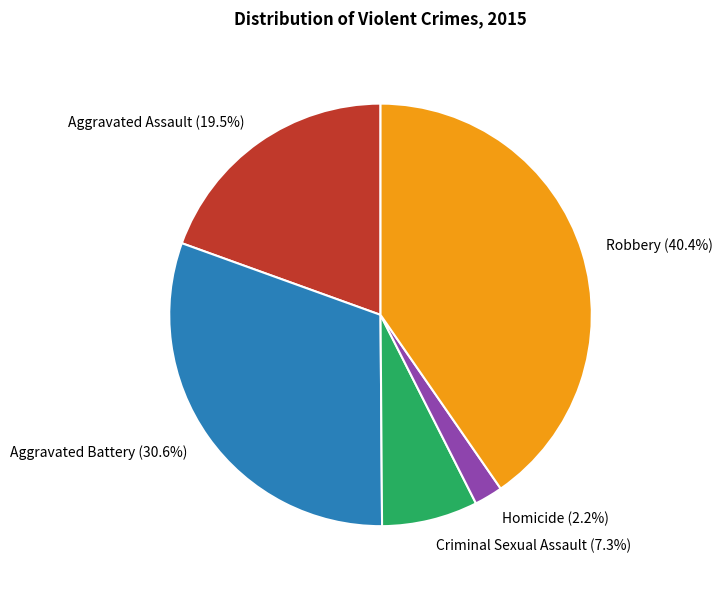

How many segments does this pie chart have?

5